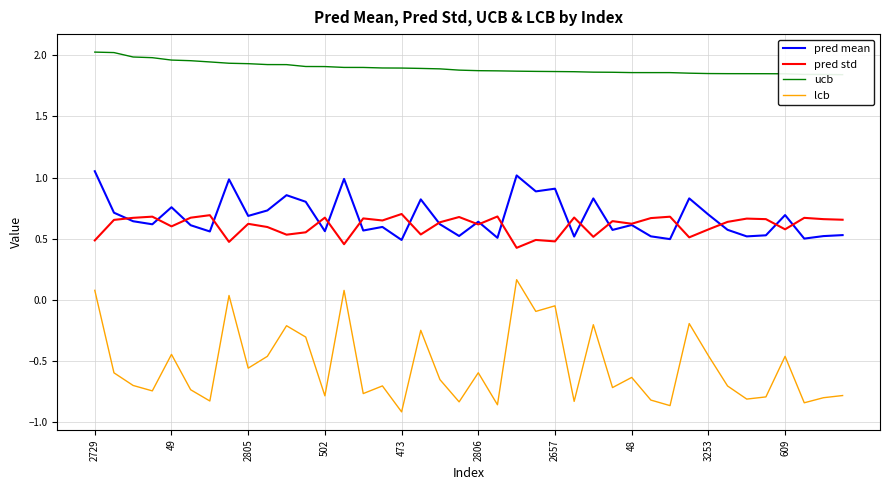

Rank the series at 37 from highest to lowest value.

ucb, pred std, pred mean, lcb